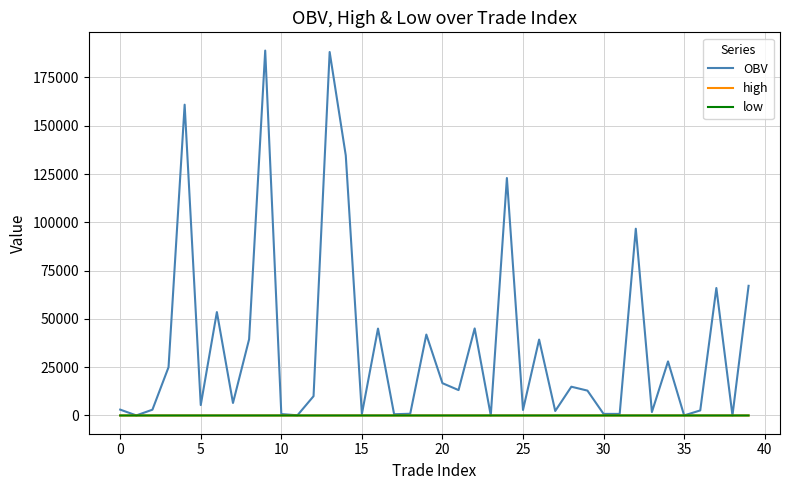

Does the chart display data point markers on the line(s)?

No